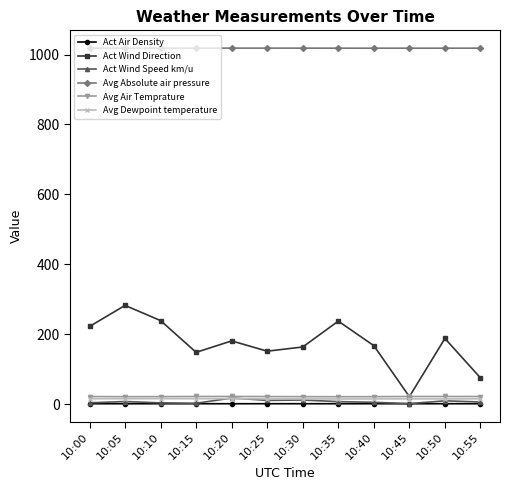

What is the value of the Act Wind Speed km/u point at the 7th from the left?

11.8